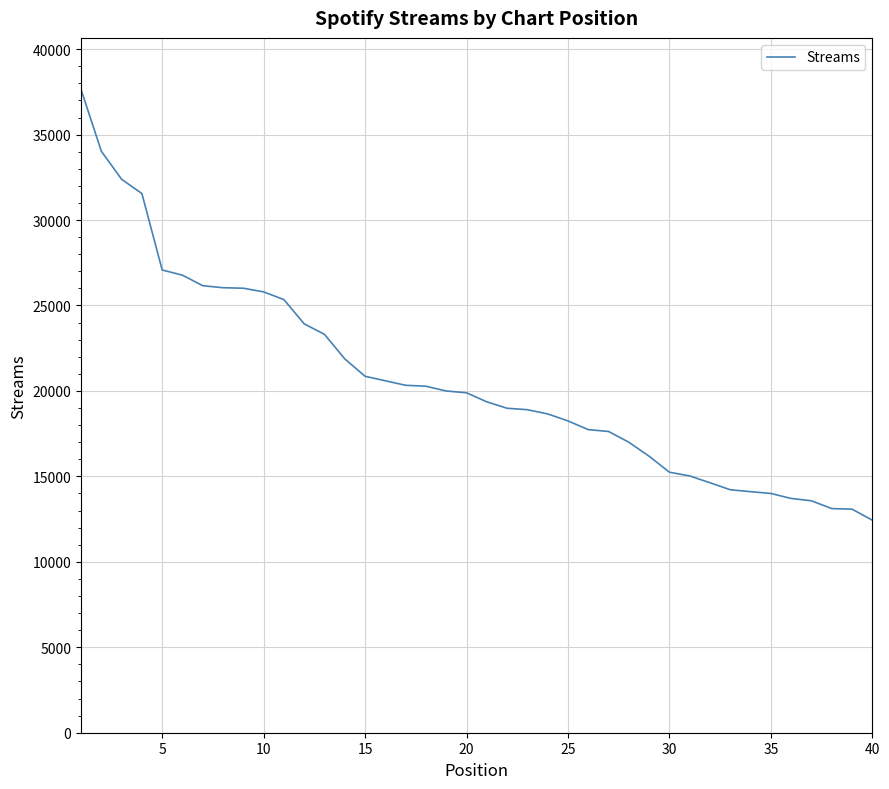

What is the greatest value displayed?

37647